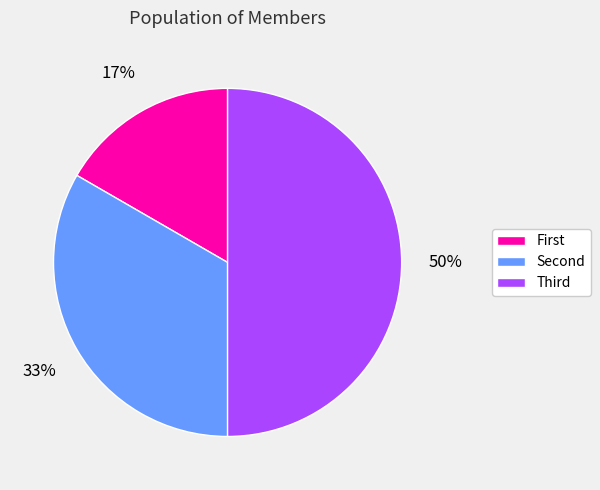

How many segments does this pie chart have?

3